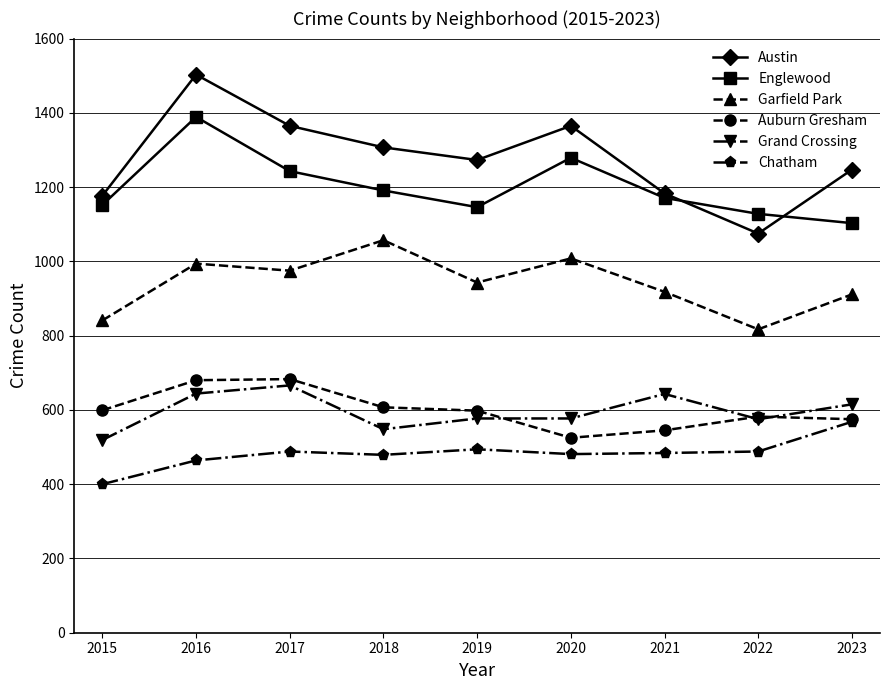

What is the spread (max minus min) of values at 2018?

828